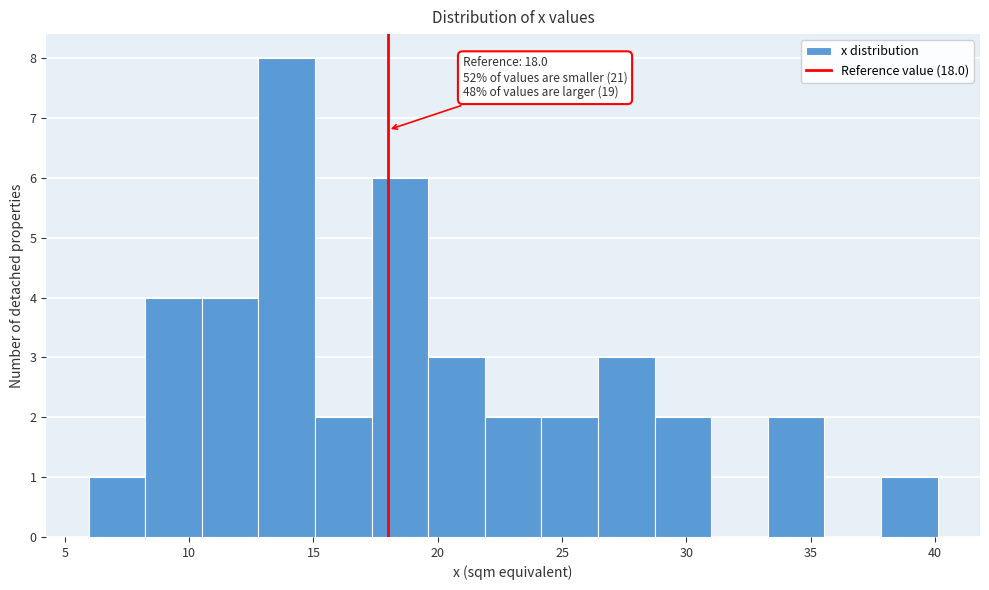

Over which range of the x-axis is the bar tallest?

13.0 to 15.0